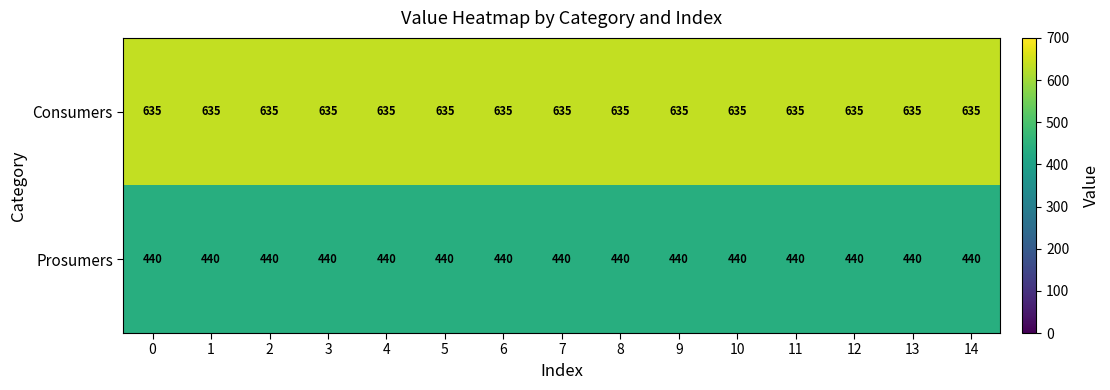

What is the difference between the highest and lowest values at 4?

195